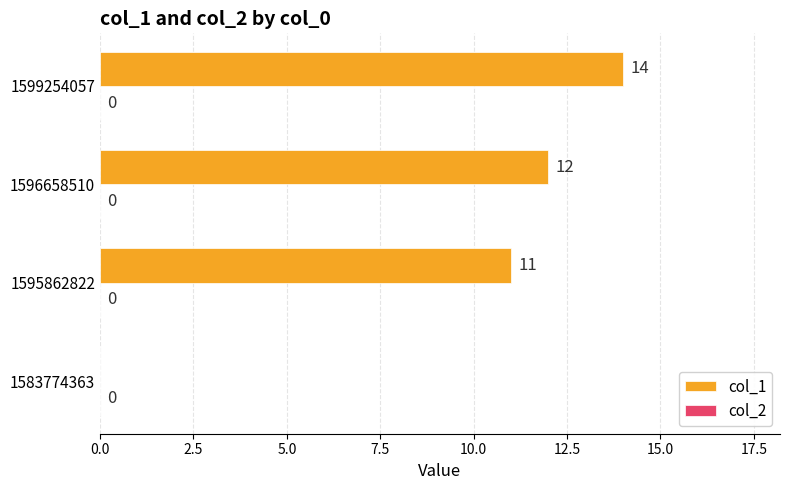

The value at 1595862822 is 11. True or false?

True